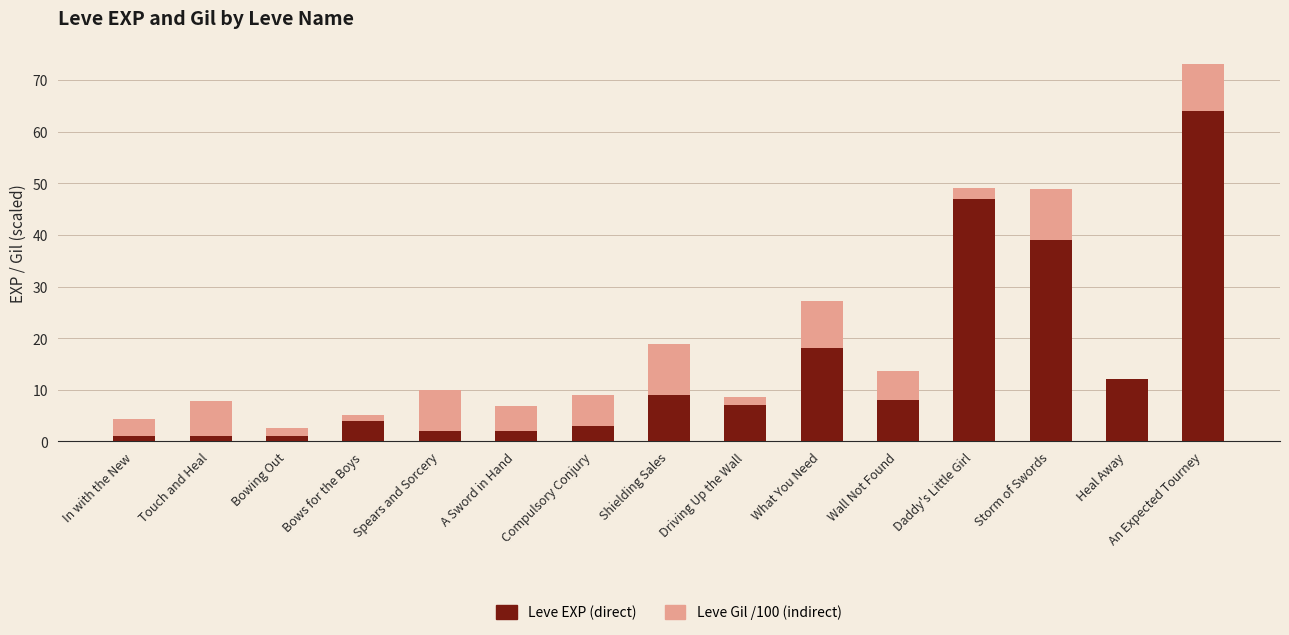

The Leve EXP (direct) series shows 8.0 at Wall Not Found. True or false?

True